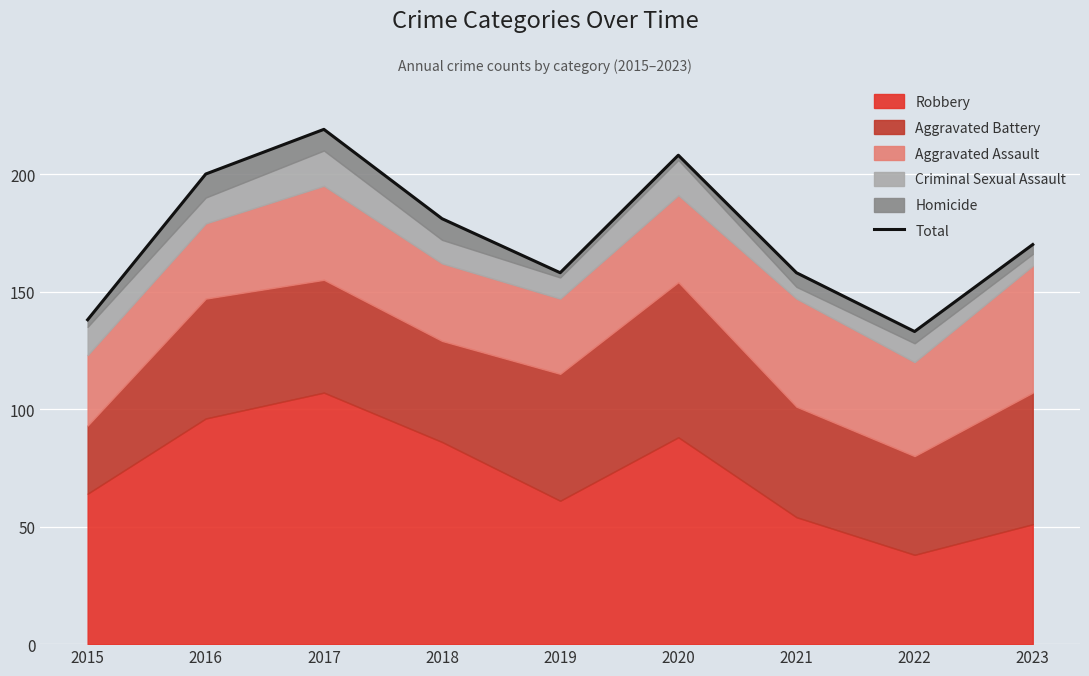

How many lines are shown in the chart?

1